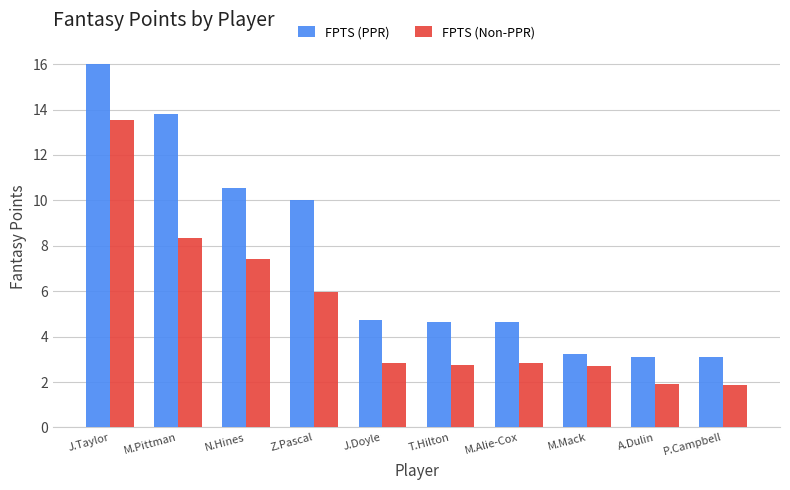

Rank the series by their average value, from highest to lowest.

FPTS (PPR), FPTS (Non-PPR)